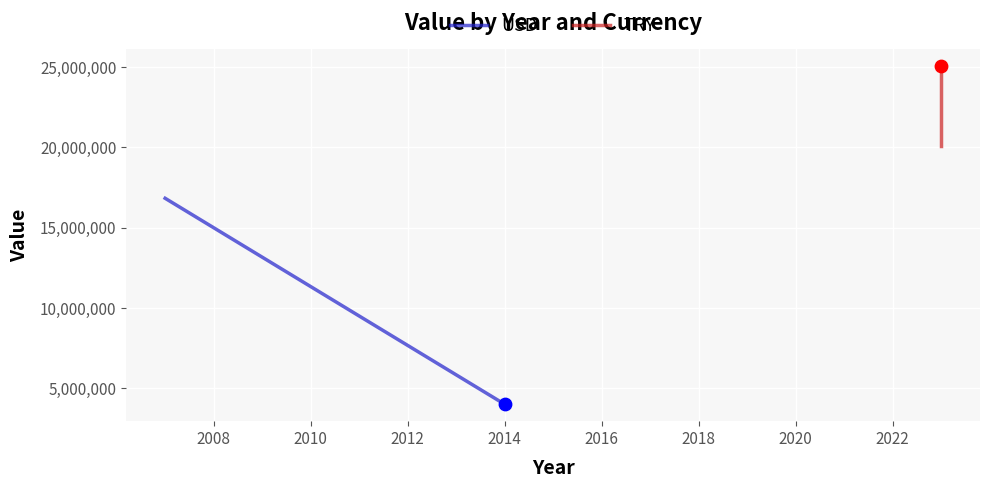

At how many categories does at least one series exceed 13379179?

2